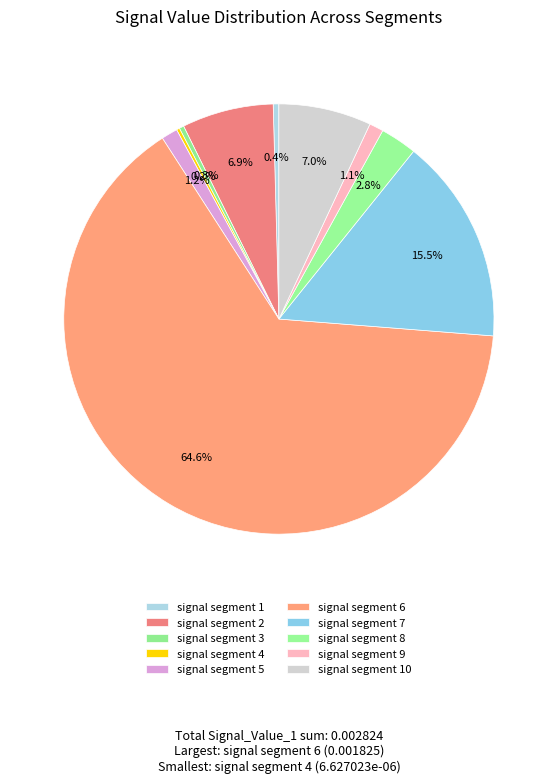

Which has a higher value, signal segment 5 or signal segment 3?

signal segment 5